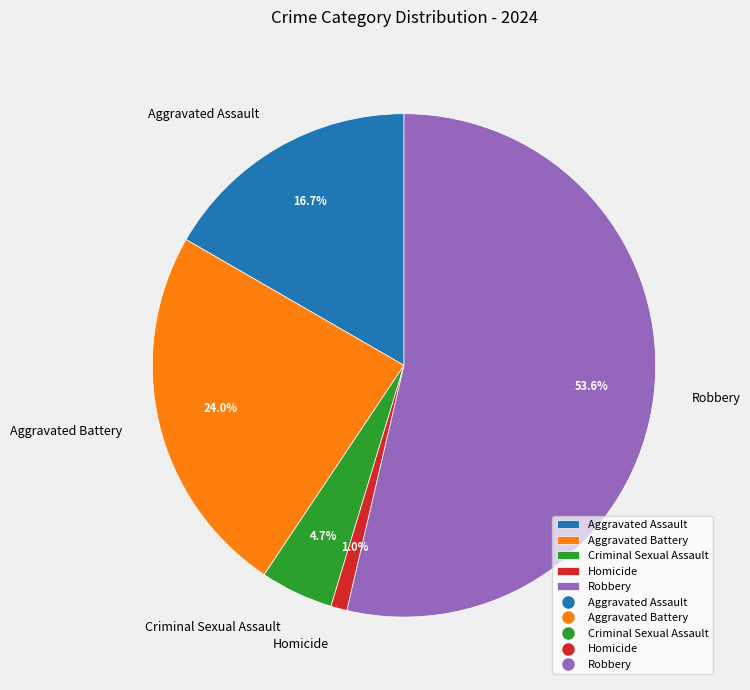

Do Aggravated Battery and Aggravated Assault together represent more than half of the pie?

No